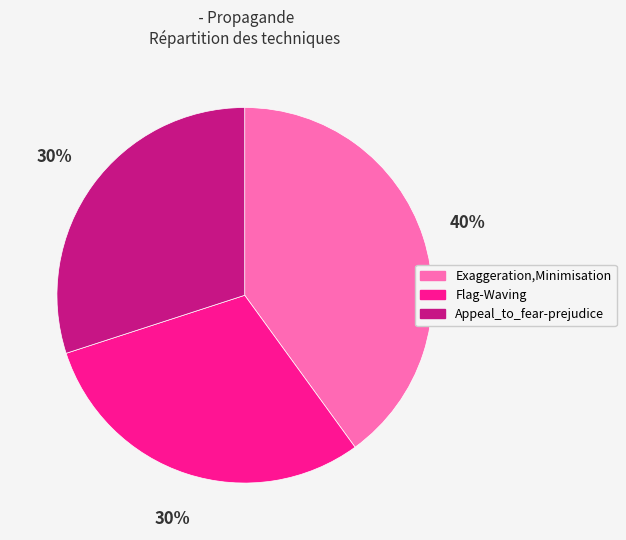

Which slice is the largest?

Exaggeration,Minimisation